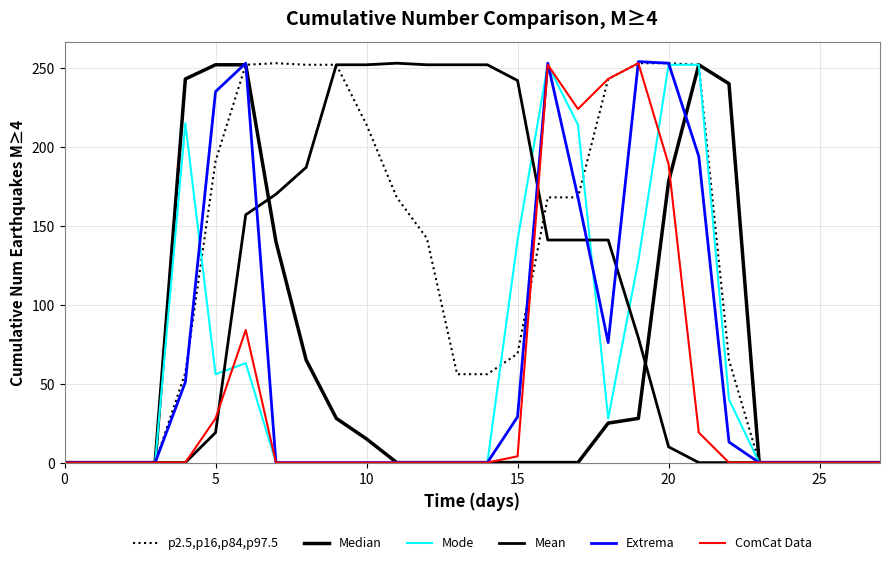

Which label corresponds to the largest value in the chart?

19